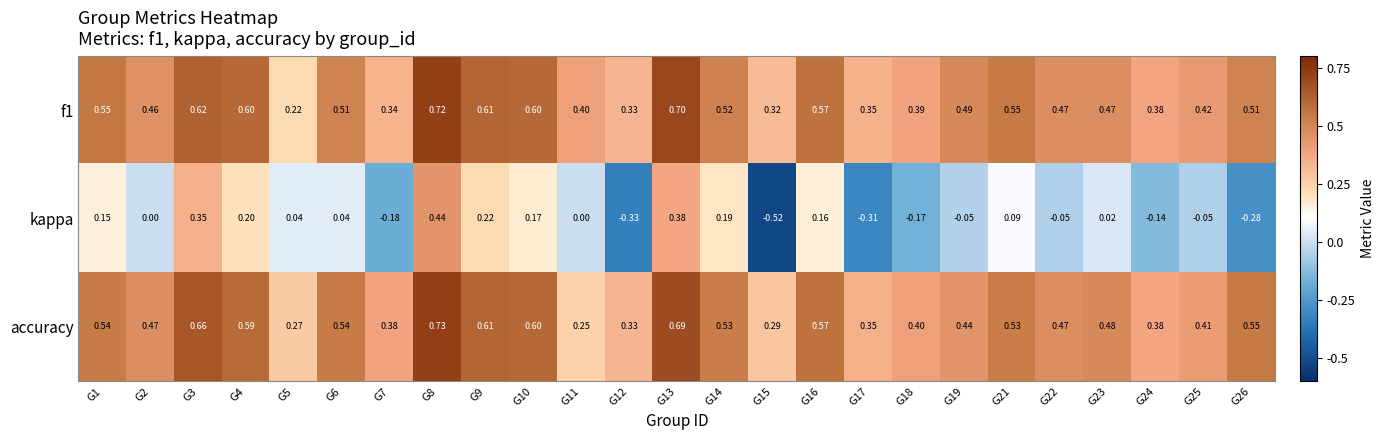

At which category is the sum across all series the highest?

G8